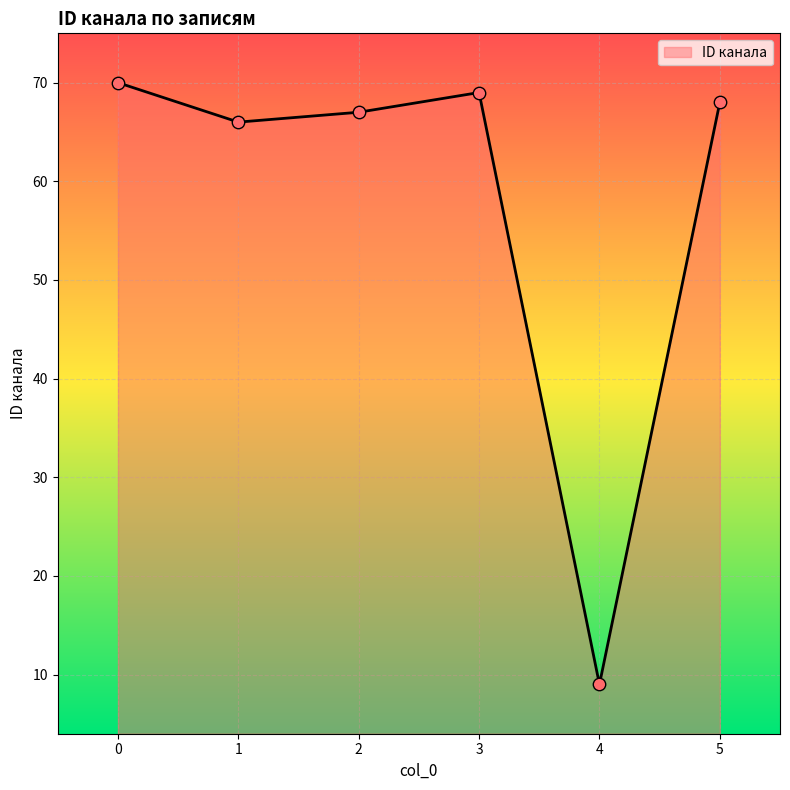

What is the change in value from 0 to 4?

-61